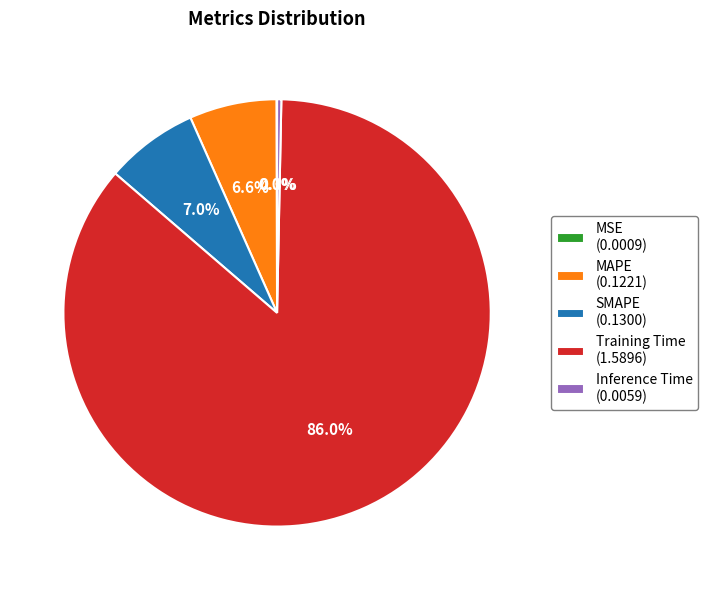

Between SMAPE and Training Time, which is larger?

Training Time